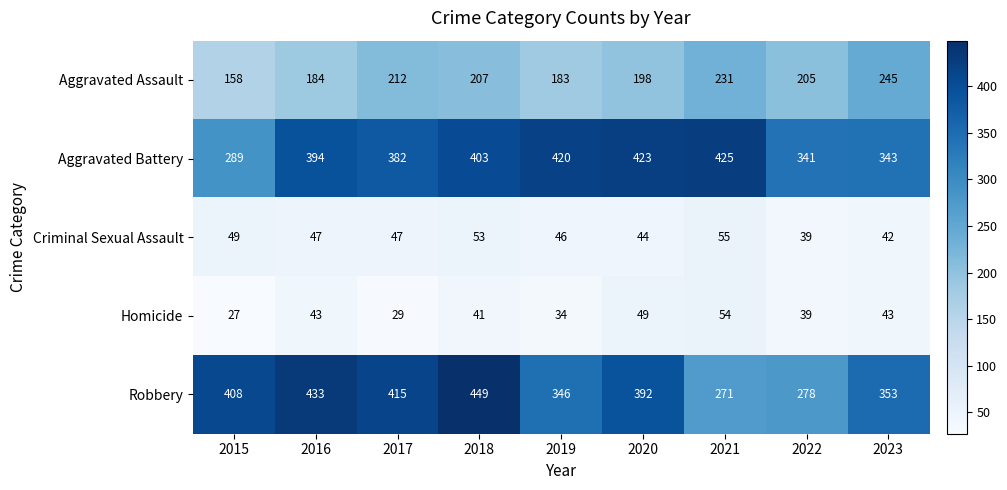

Between 2017 and 2022, which series saw the biggest shift?

Robbery